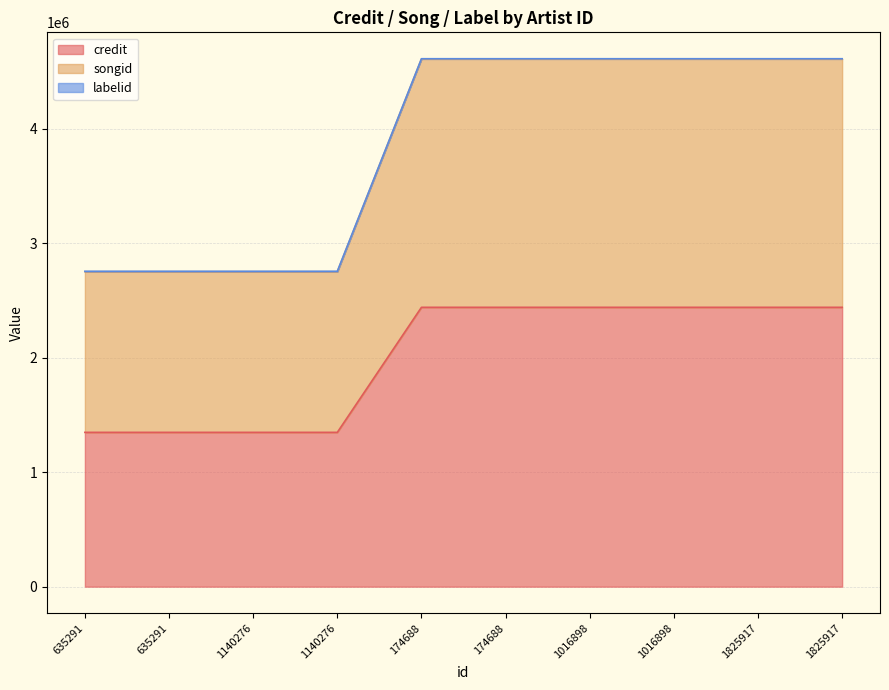

True or false: songid has more than 1 interior local peaks.

False